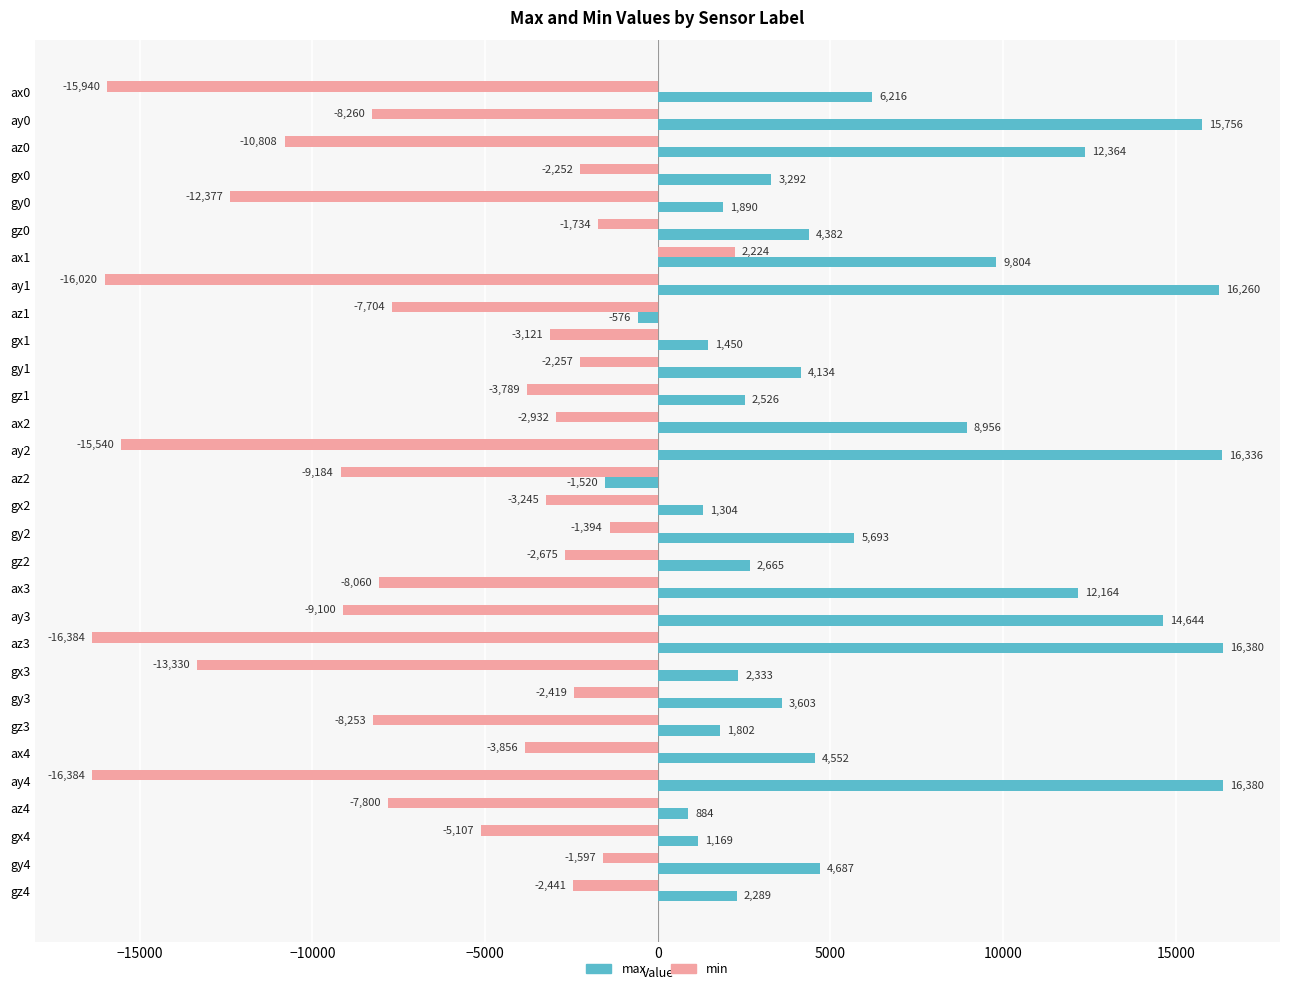

Which series has the largest total across all categories?

max